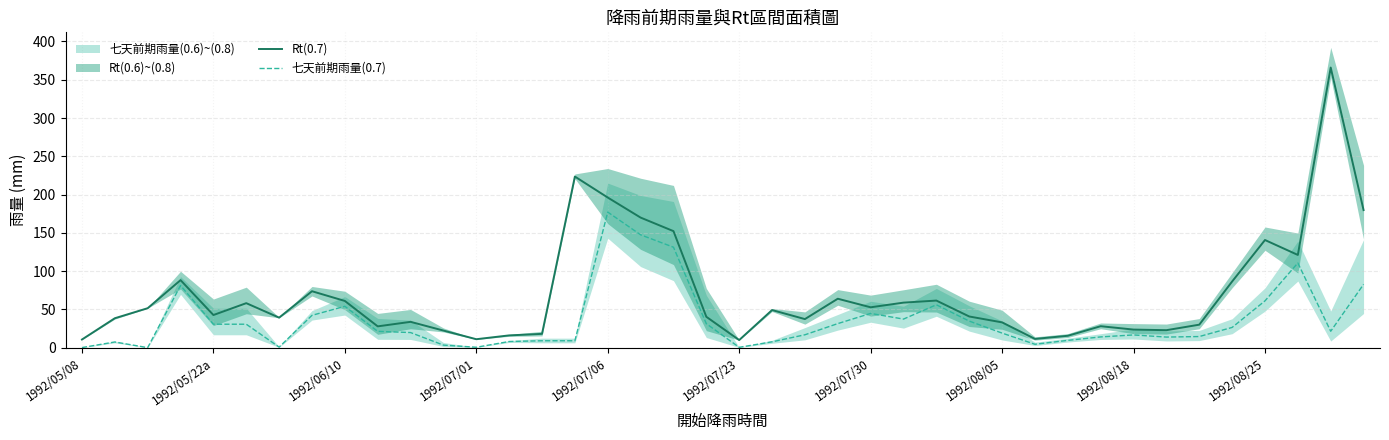

What is the highest value of the 七天前期雨量(0.7) series?

177.1